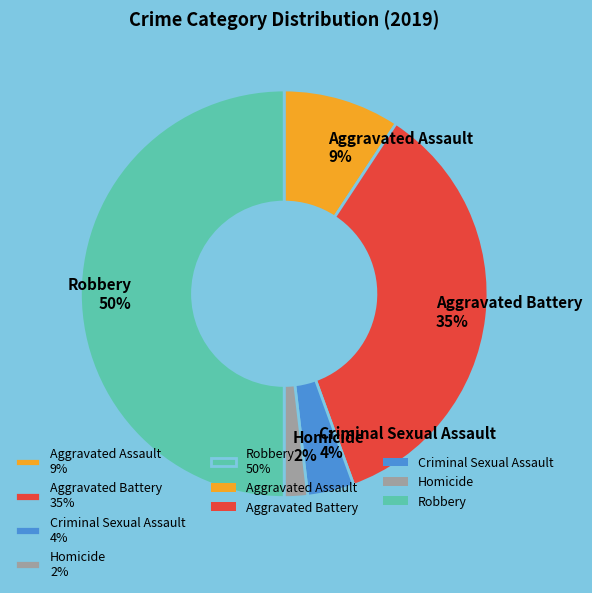

Does Homicide account for over 50% of the chart?

No